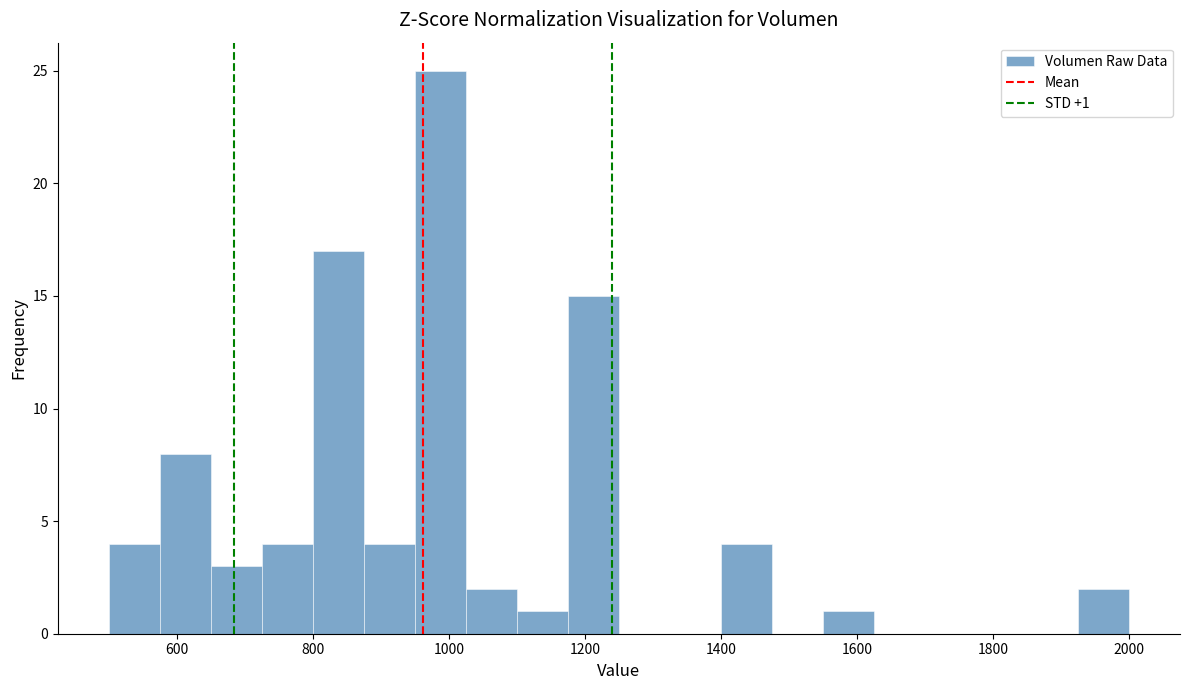

Around what value on the x-axis is the tallest bar? Give the approximate position of its centre, as read against the axis.

980